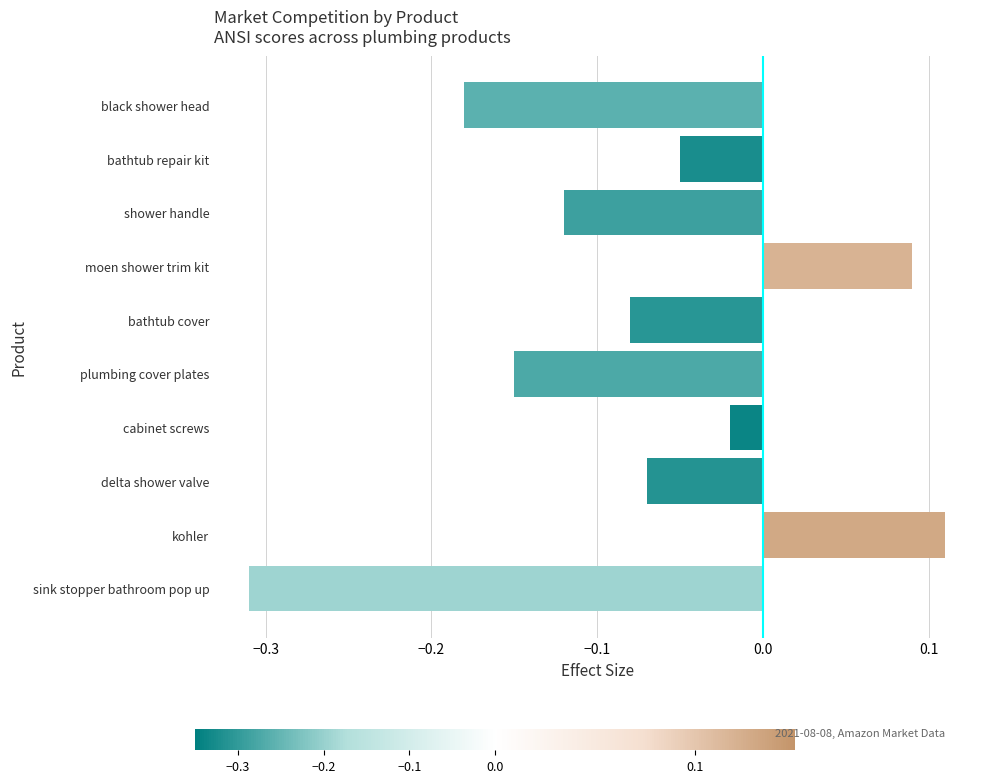

How many values are below 0?

8